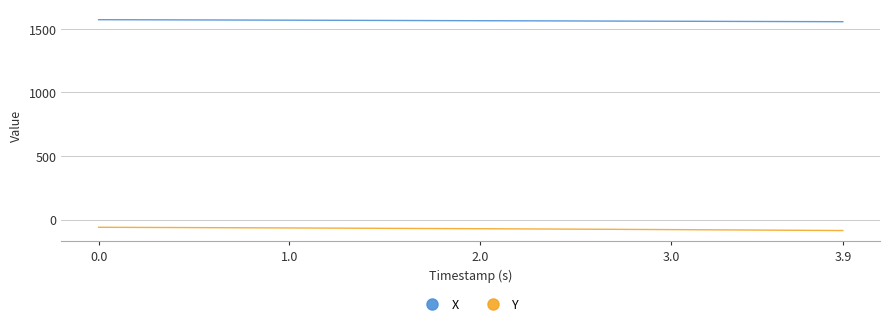

Rank the series by their average value, from highest to lowest.

X, Y